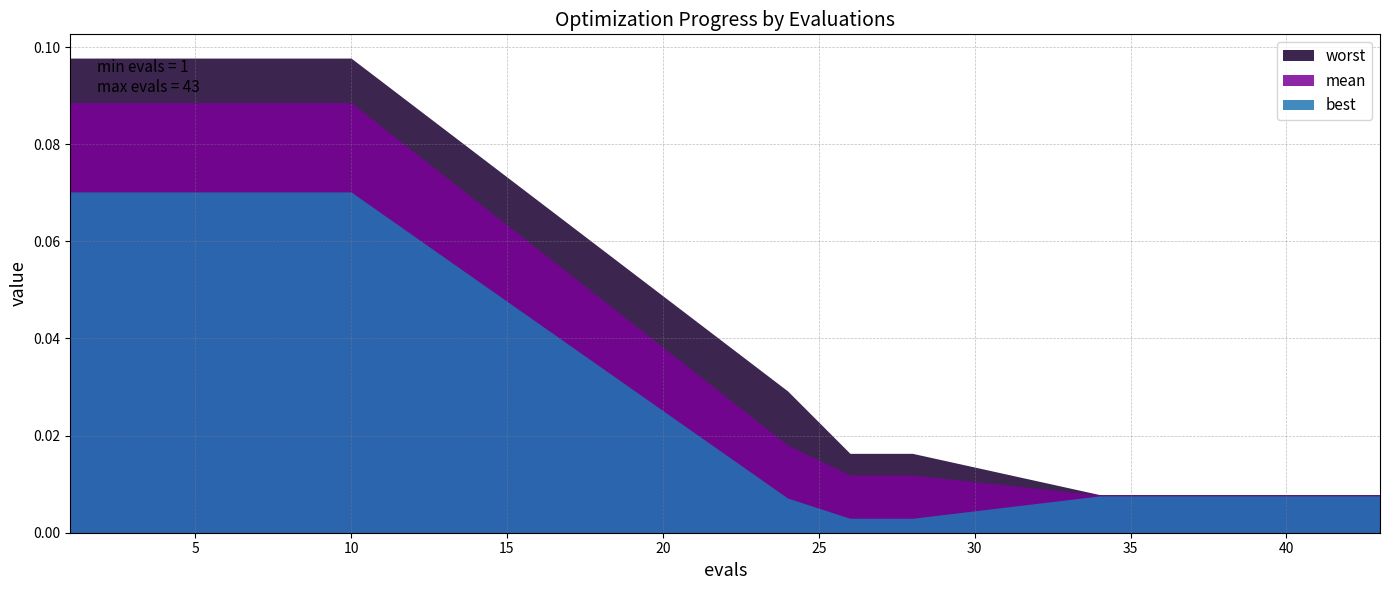

List the series in order of their overall mean, highest first.

worst, mean, best